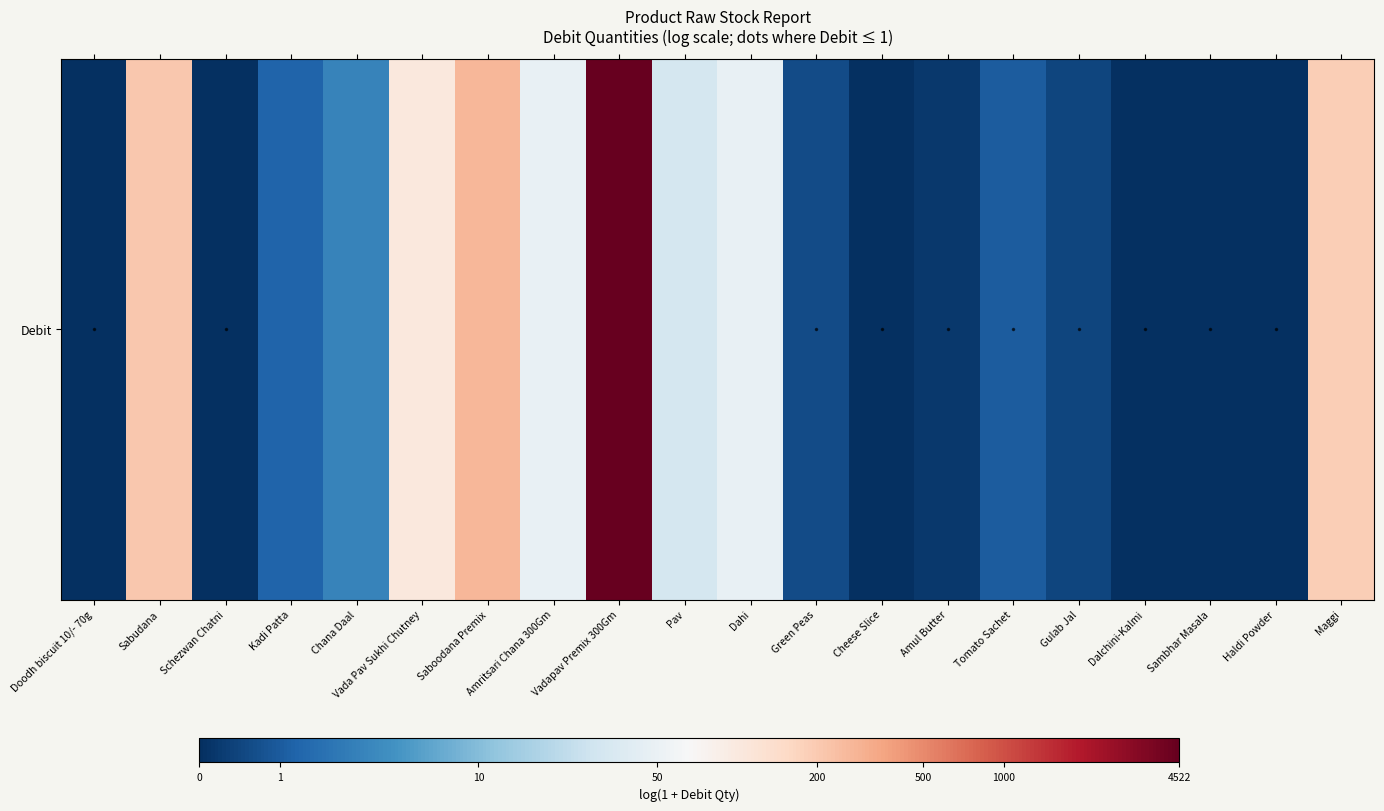

True or false: the data shows 3.9 at Amritsari Chana 300Gm.

True